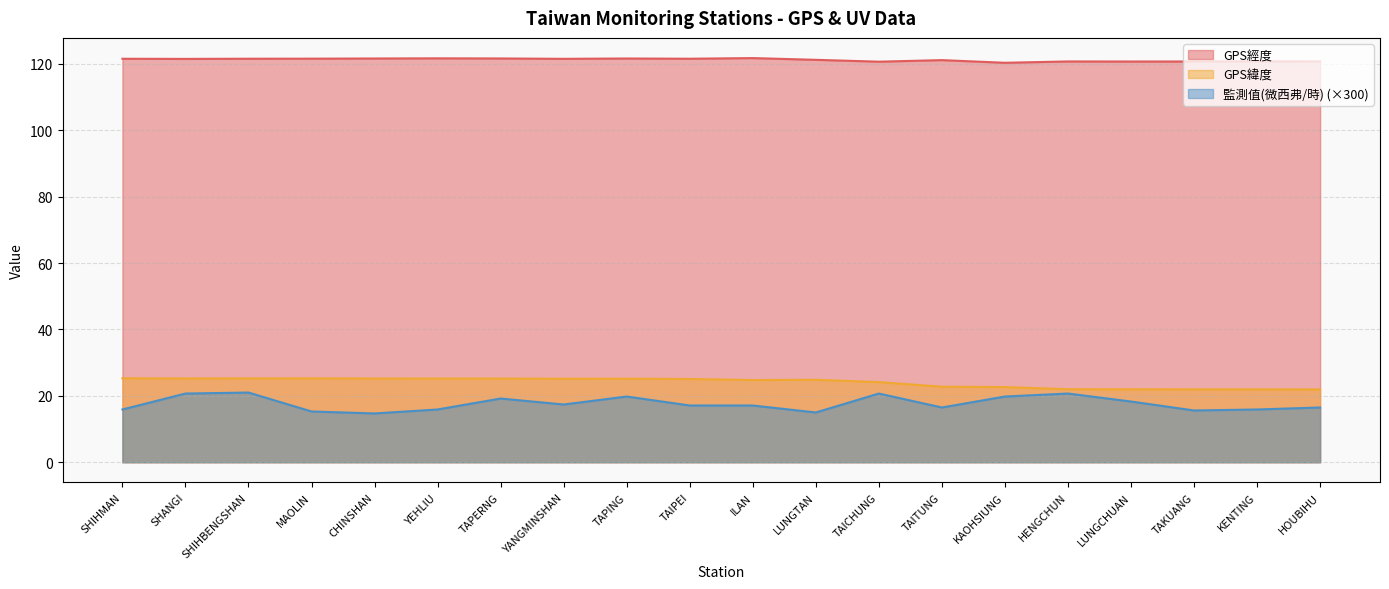

True or false: GPS緯度 has more than 2 interior local peaks.

True